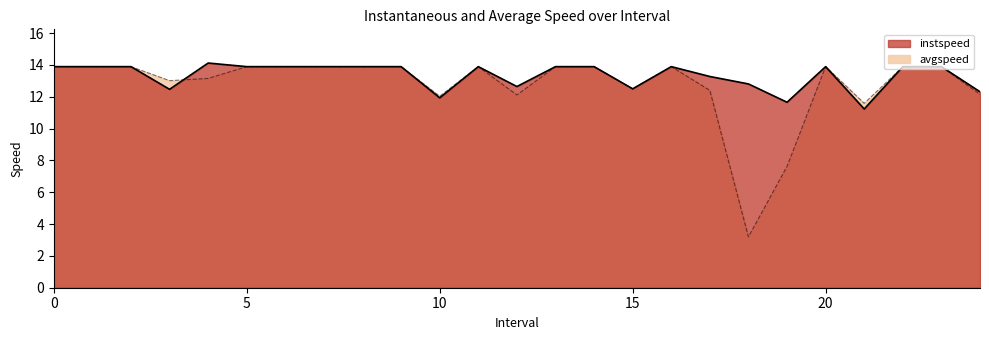

Which category has the lowest value across all series?

18